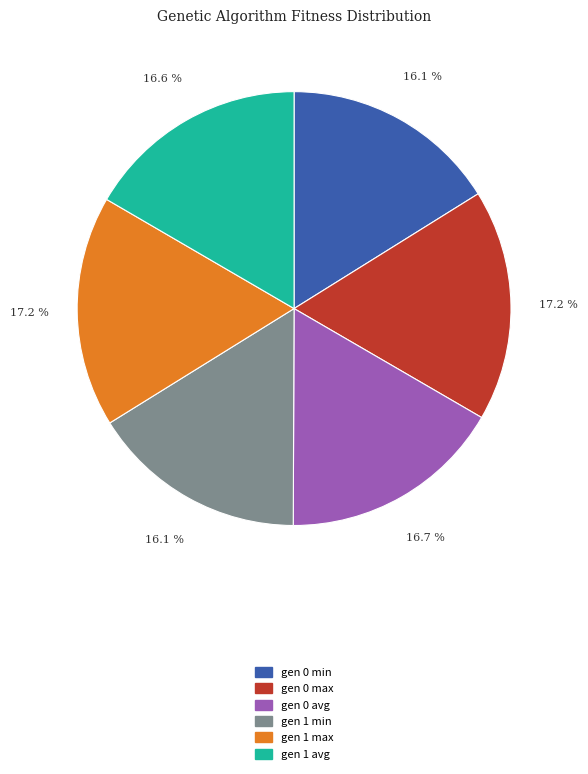

Is gen 0 avg the majority of the pie?

No